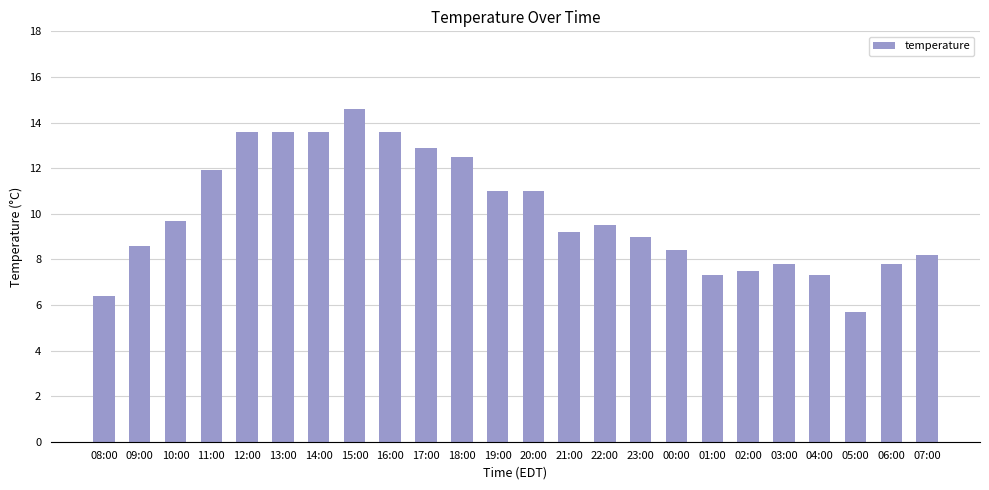

True or false: the data shows 13.6 at 14:00.

True